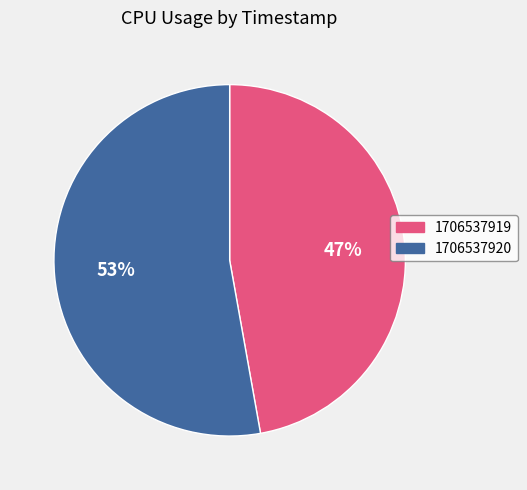

Combined, do 1706537920 and 1706537919 account for over 50%?

Yes